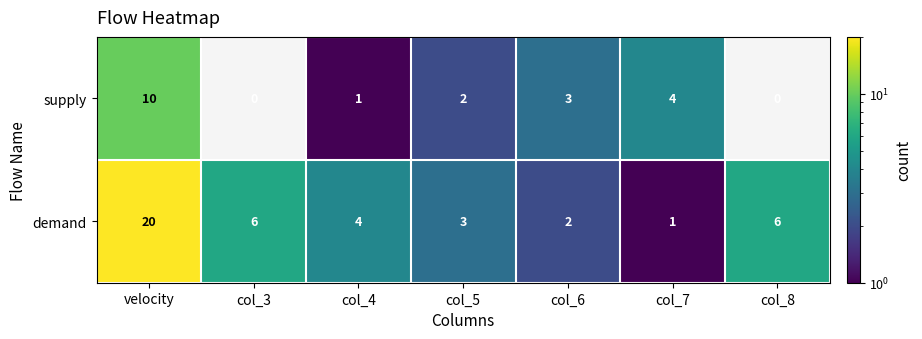

What is the difference between the maximum and minimum values in the supply series?

10